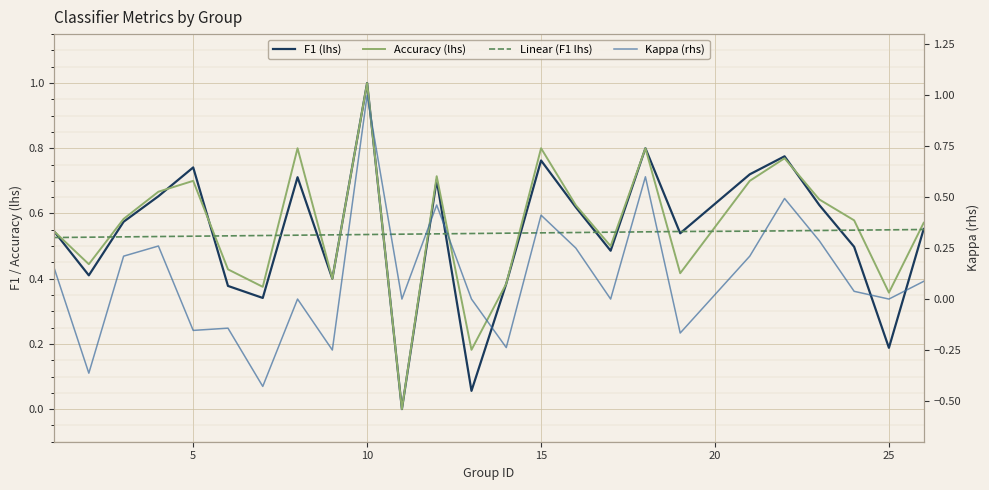

True or false: Kappa (rhs) and F1 (lhs) intersect in this chart.

False